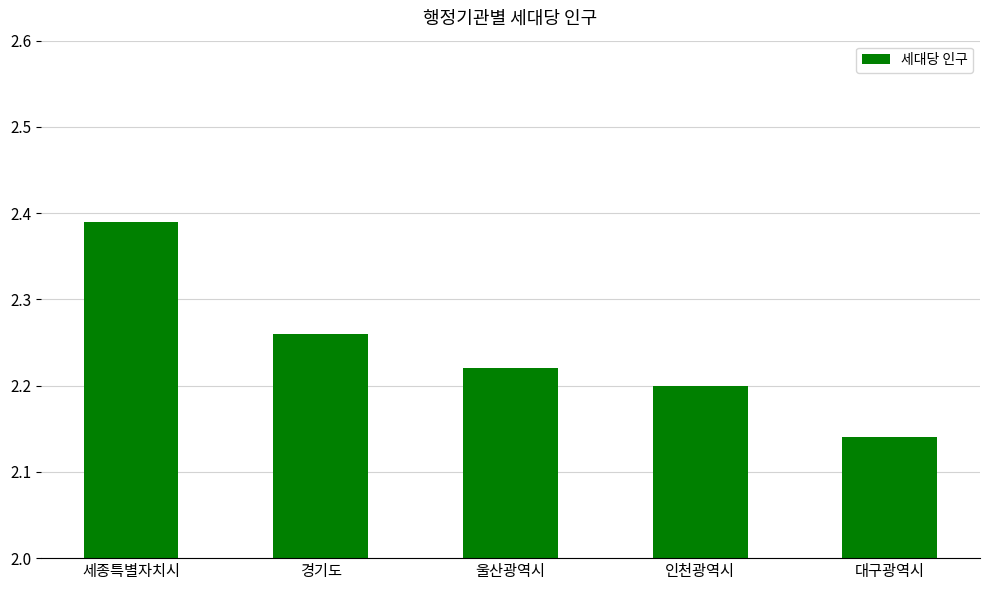

Rank the categories by value from highest to lowest.

세종특별자치시, 경기도, 울산광역시, 인천광역시, 대구광역시